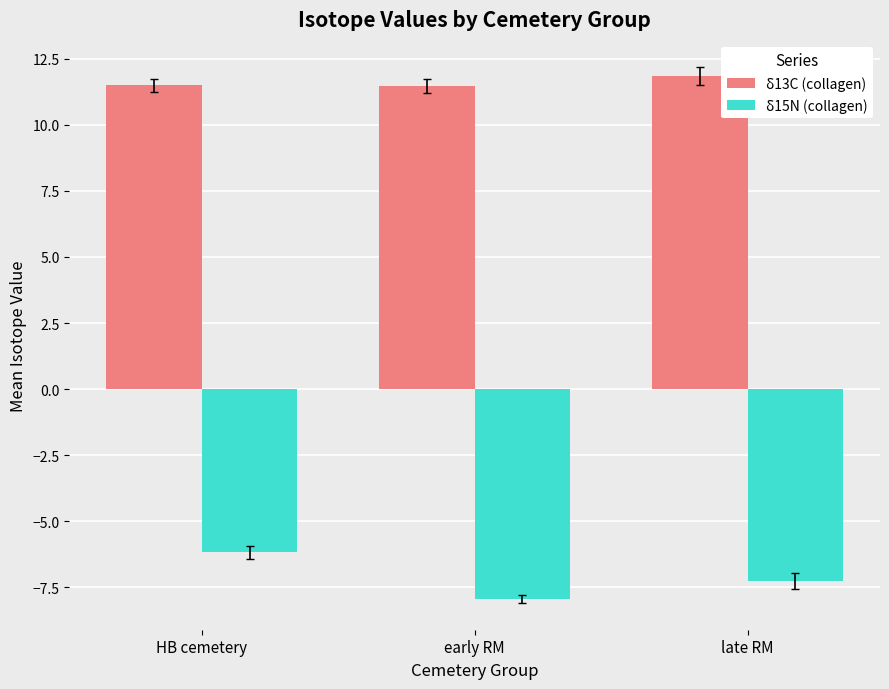

The value of δ13C (collagen) at HB cemetery is 11.5. True or false?

True